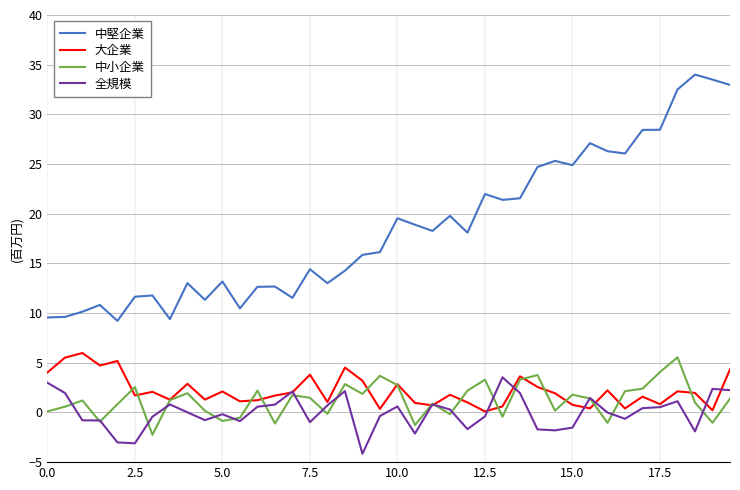

What is the maximum value shown in the chart?

34.0